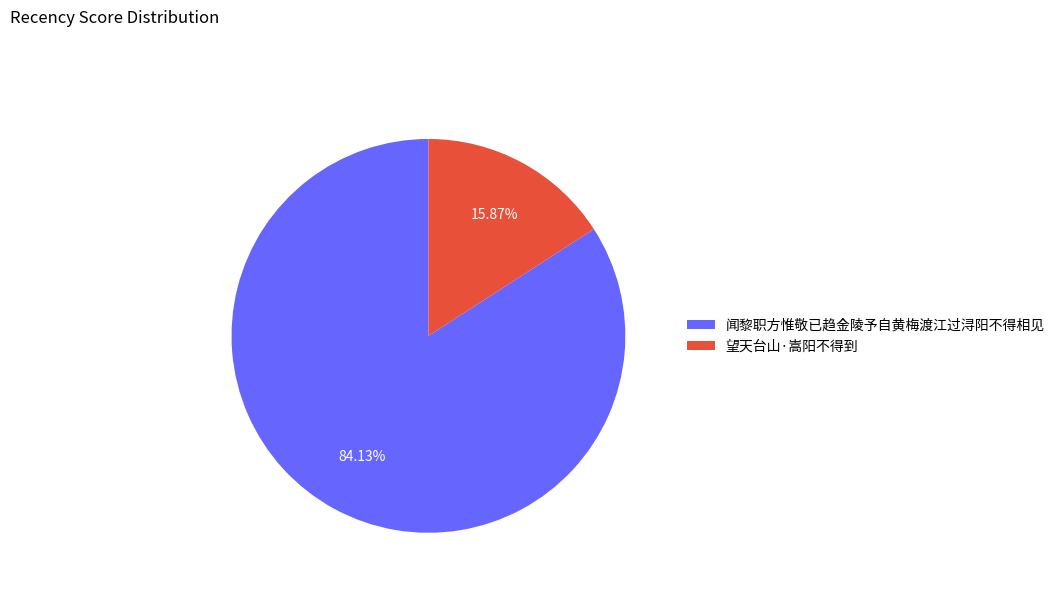

Do 望天台山·嵩阳不得到 and 闻黎职方惟敬已趋金陵予自黄梅渡江过浔阳不得相见 together represent more than half of the pie?

Yes